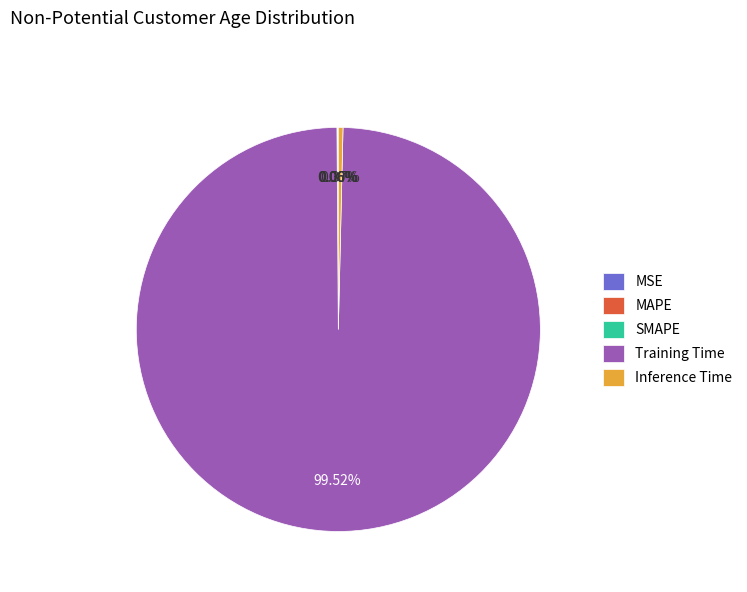

Which slice is the largest?

Training Time